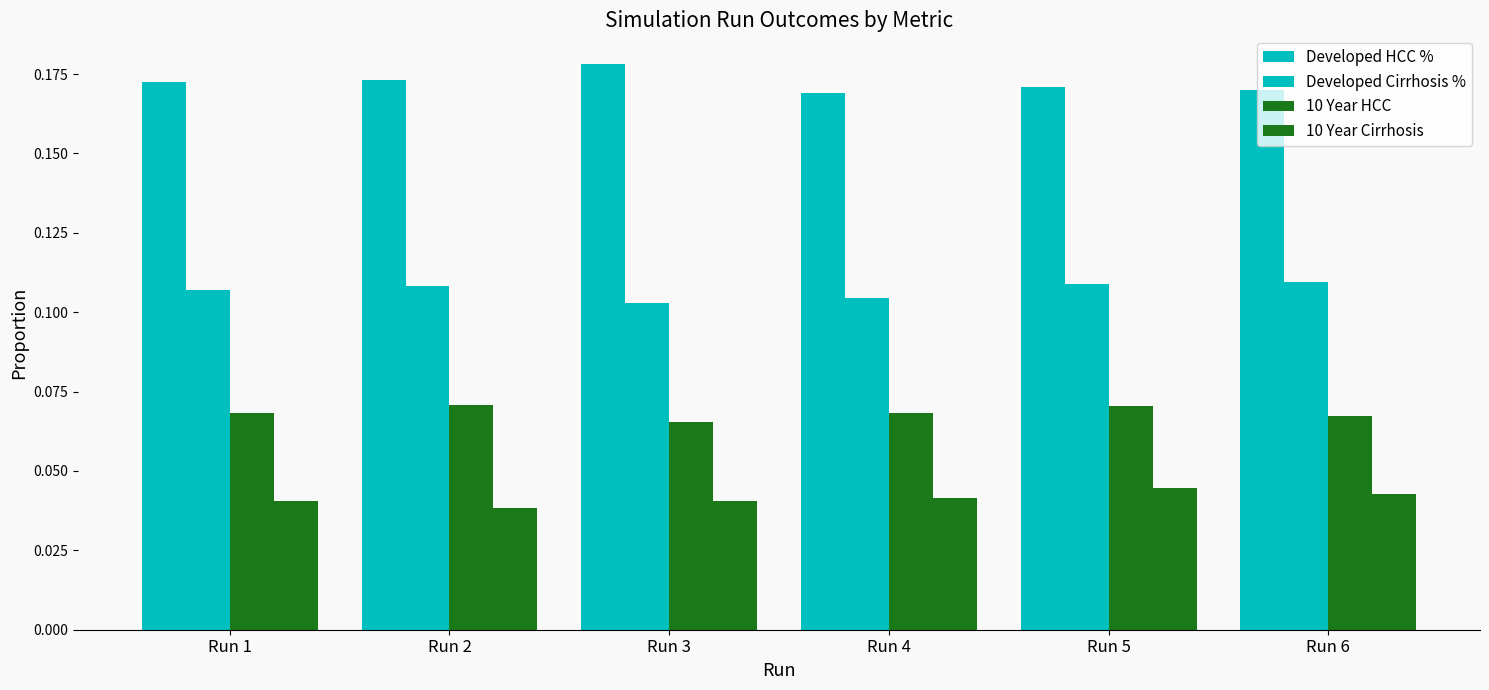

The value of Developed HCC % at Run 6 is 0.2. True or false?

True